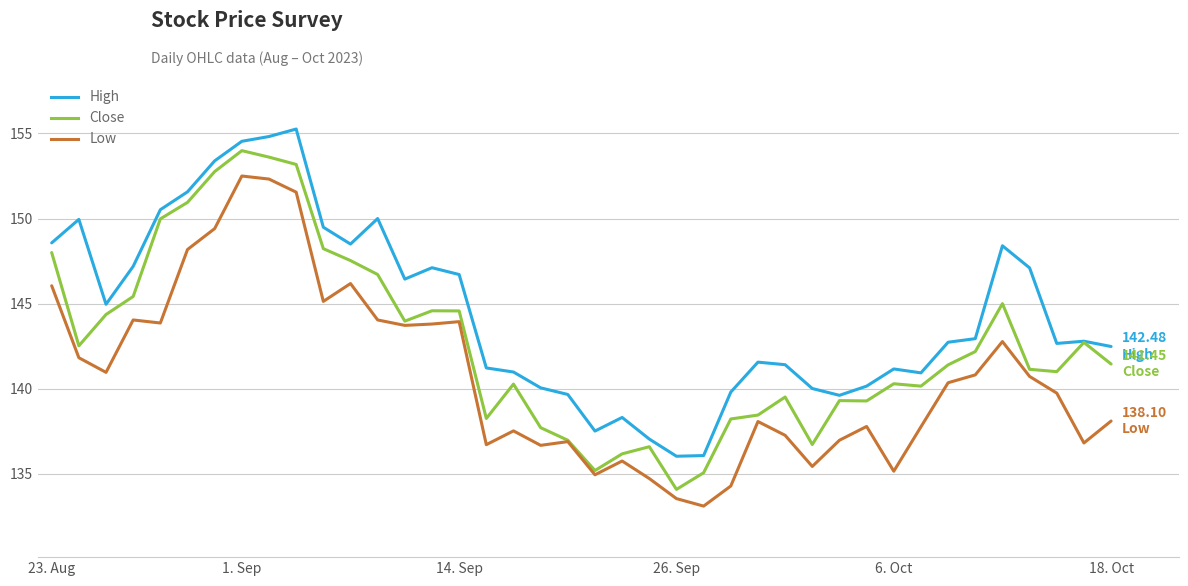

How many lines are shown in the chart?

3